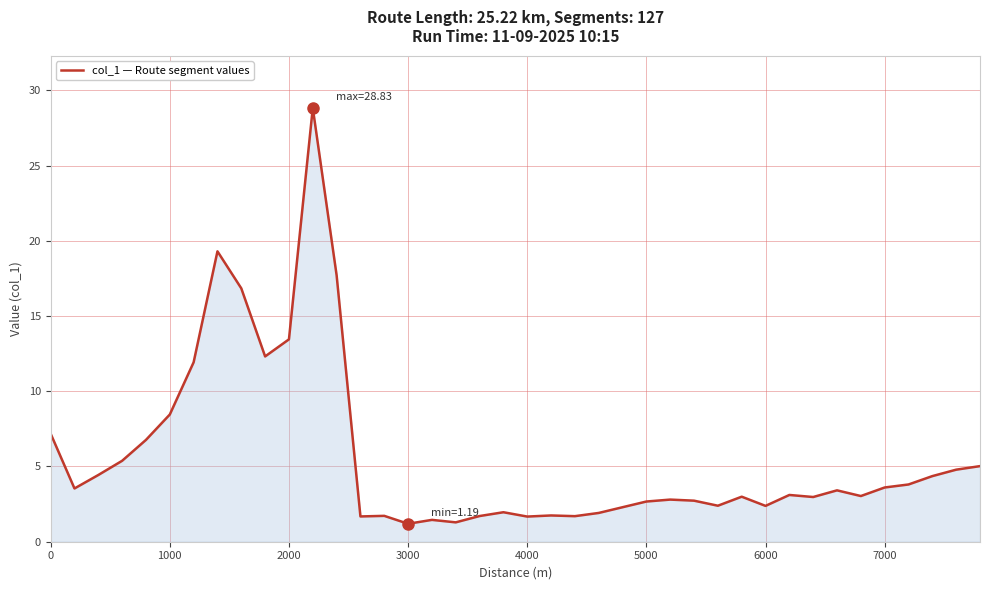

What is the minimum value shown in the chart?

1.2